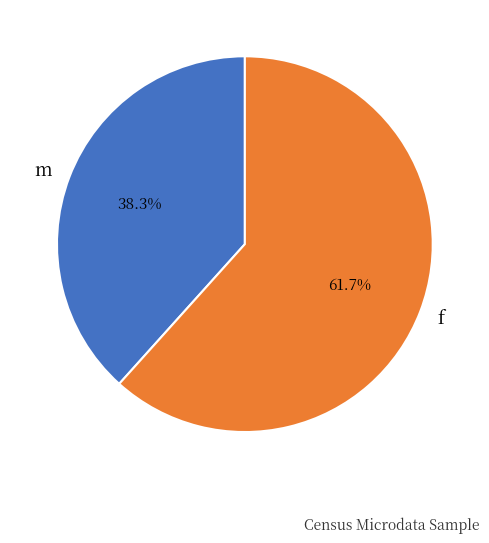

Between m and f, which is larger?

f